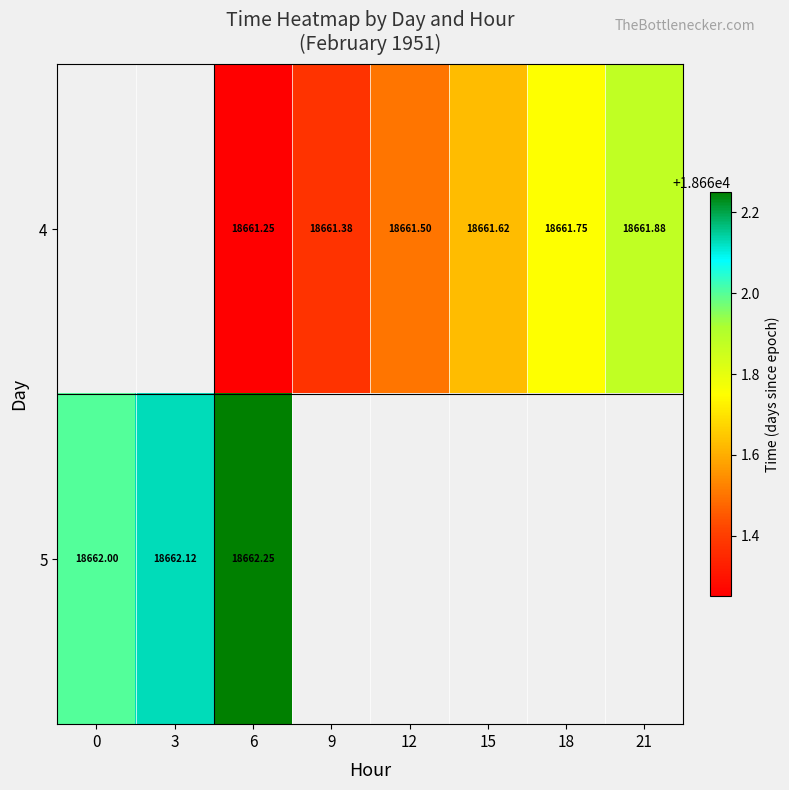

How many data points does each series have?

8